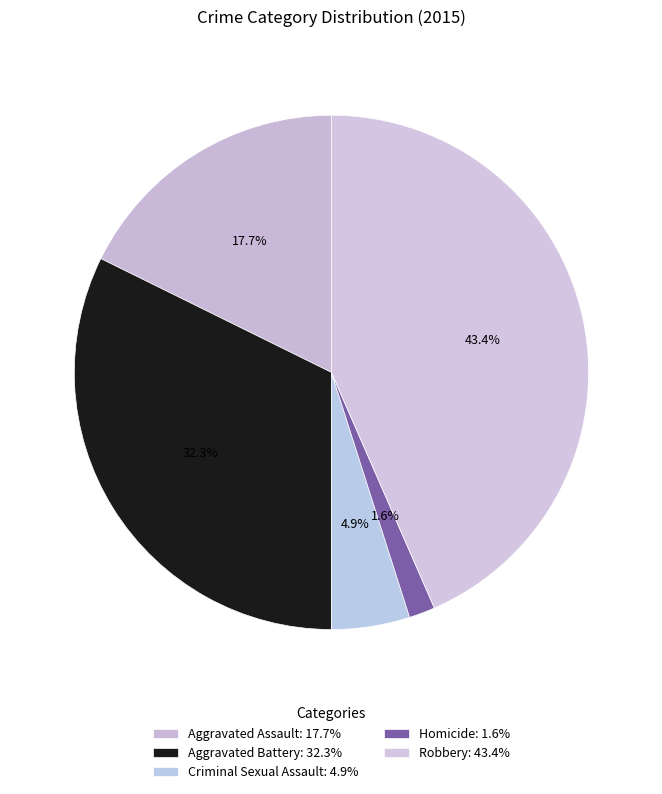

How many segments does this pie chart have?

5